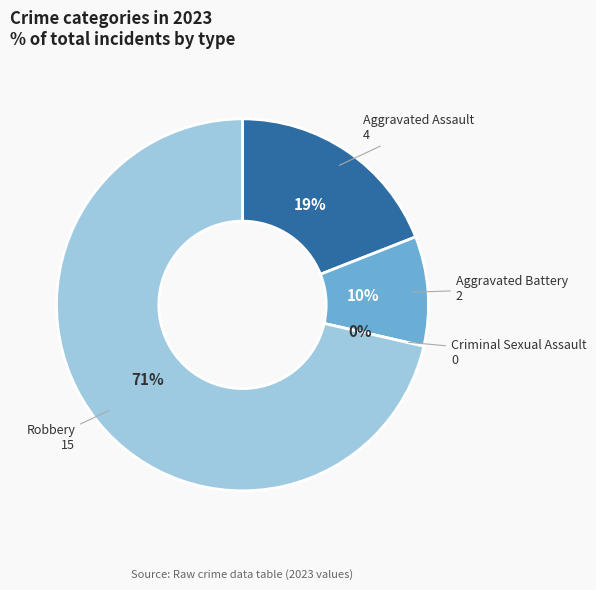

To the nearest percent, what is the difference between the Criminal Sexual Assault and Aggravated Assault slice percentages?

19%